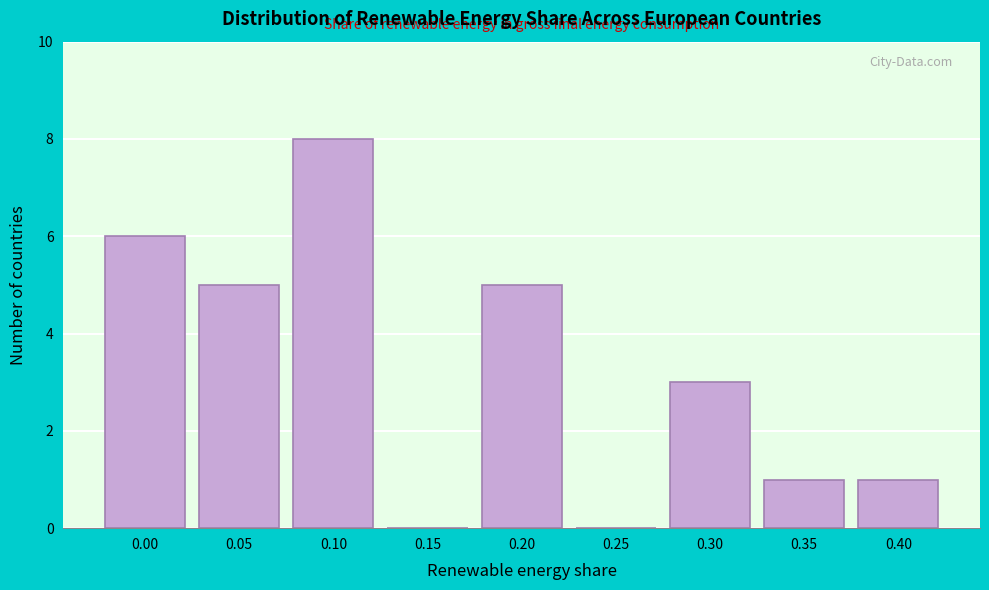

Reading left to right, what are all the values shown in this chart?

0.00=6	0.05=5	0.10=8	0.15=0	0.20=5	0.25=0	0.30=3	0.35=1	0.40=1